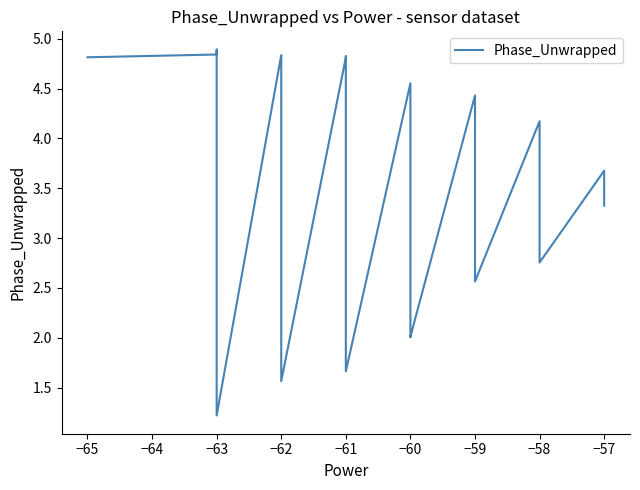

True or false: the data has more than 1 interior local peaks.

True